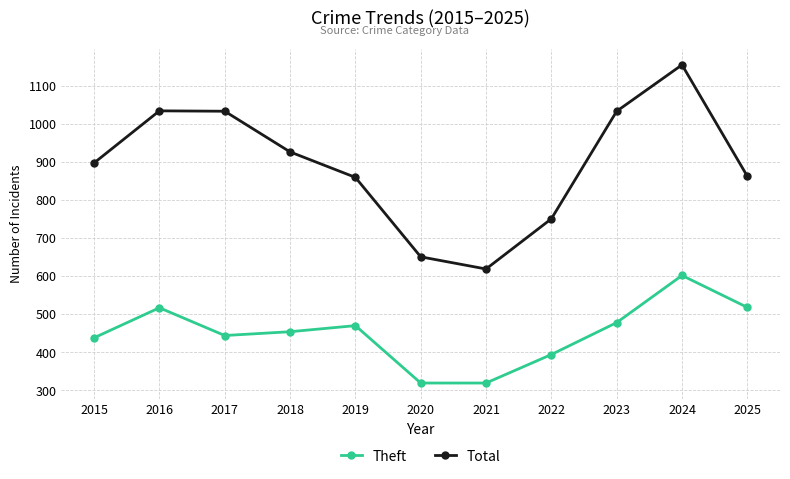

What is the maximum value shown in the chart?

1156